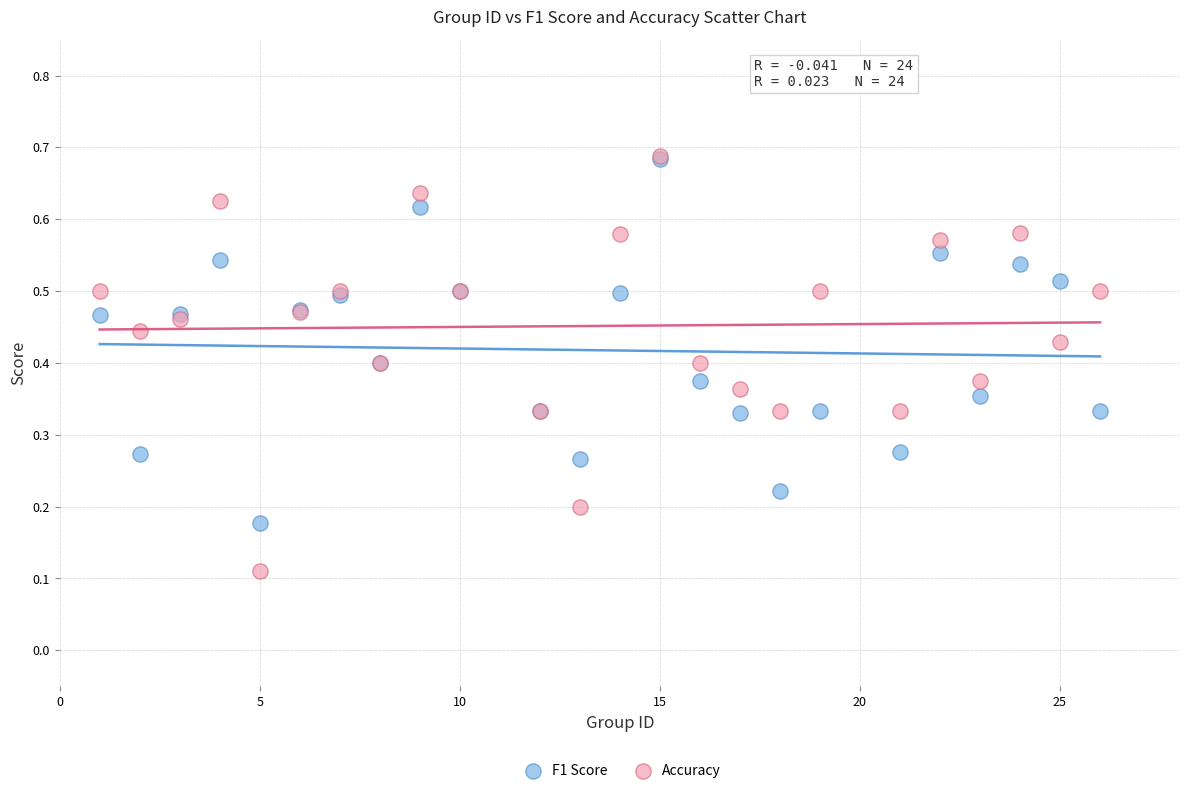

What are all the series names shown in the legend?

F1 Score, Accuracy